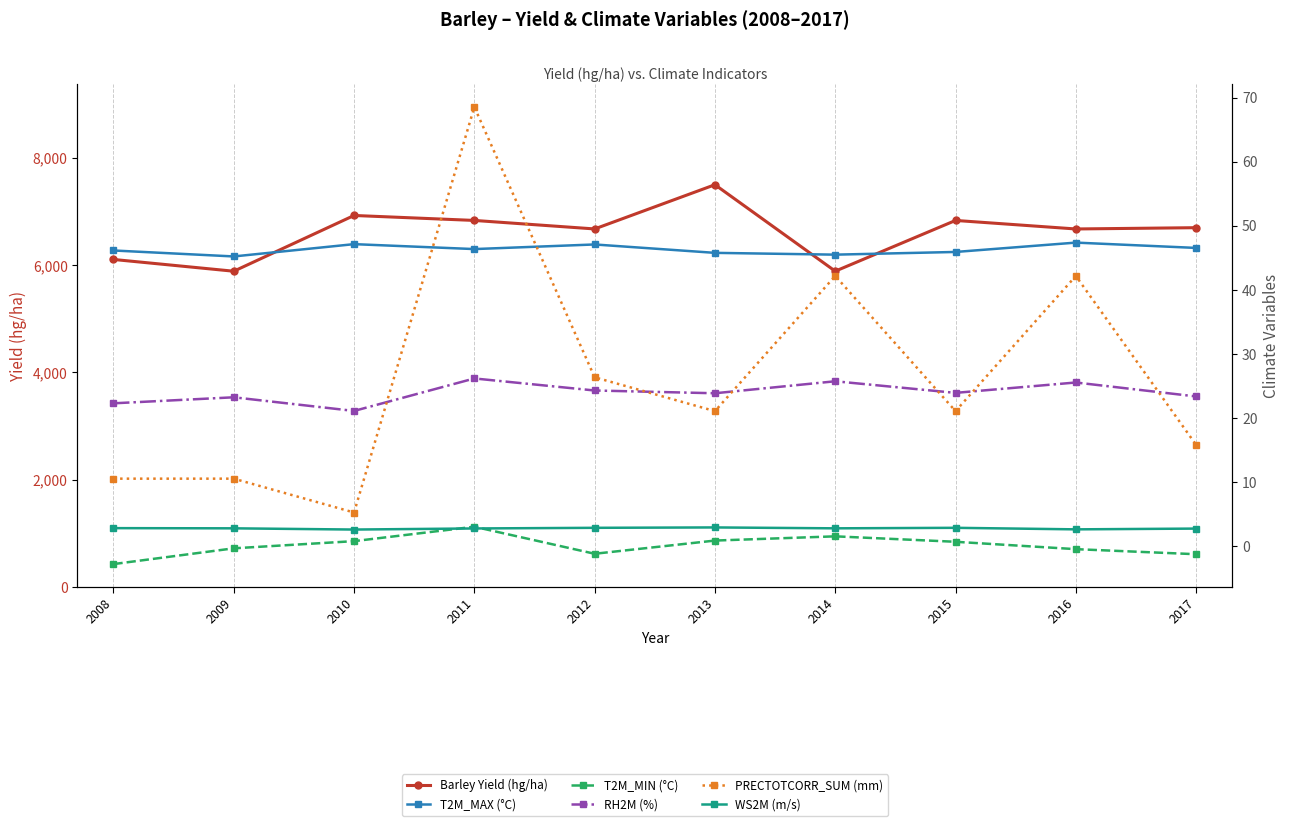

True or false: T2M_MAX (°C) and Barley Yield (hg/ha) intersect in this chart.

False